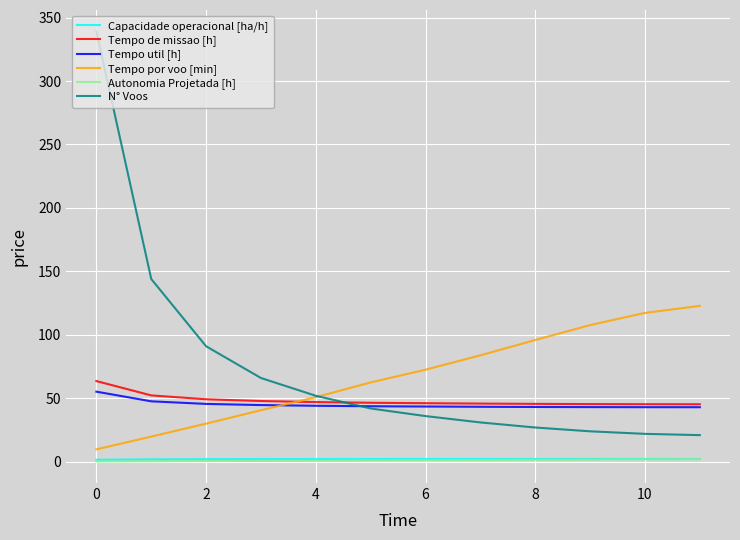

How many intersections are there between Tempo util [h] and N° Voos?

1